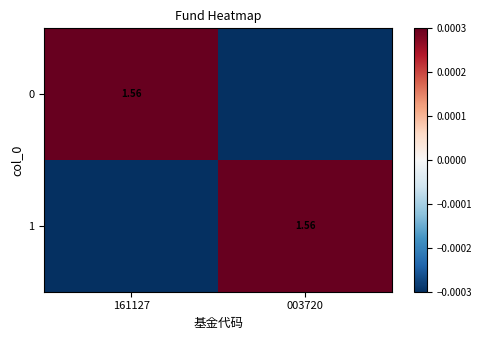

Rank the categories by 0 value from lowest to highest.

003720, 161127